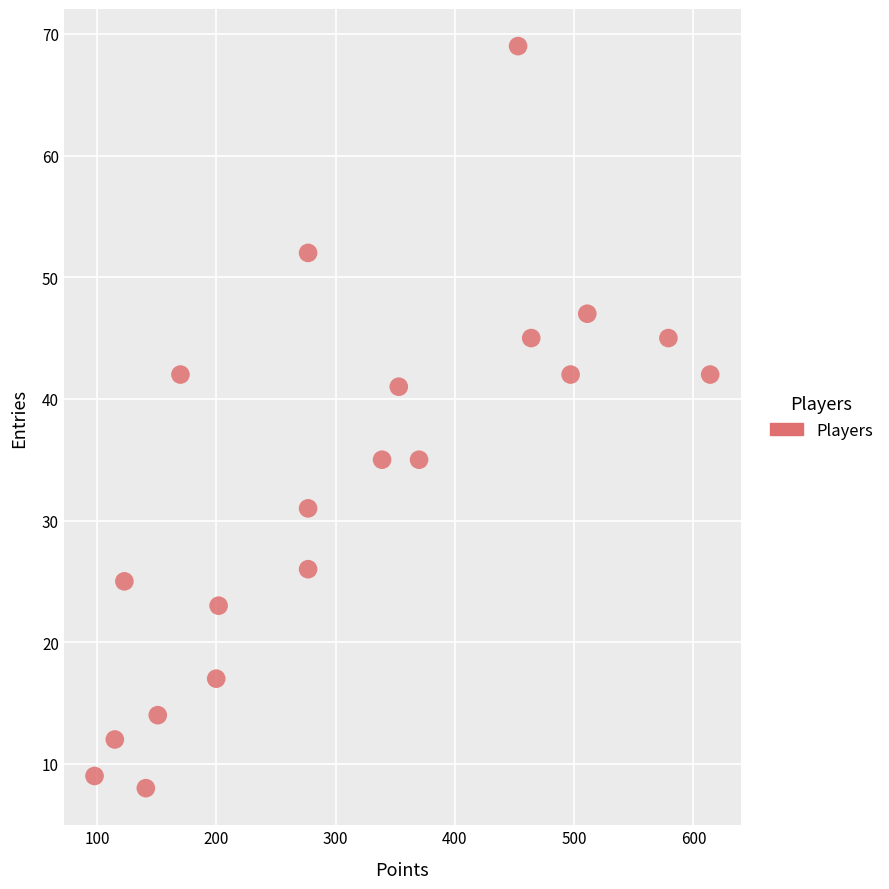

What is the range of Y values (max minus min)?

61